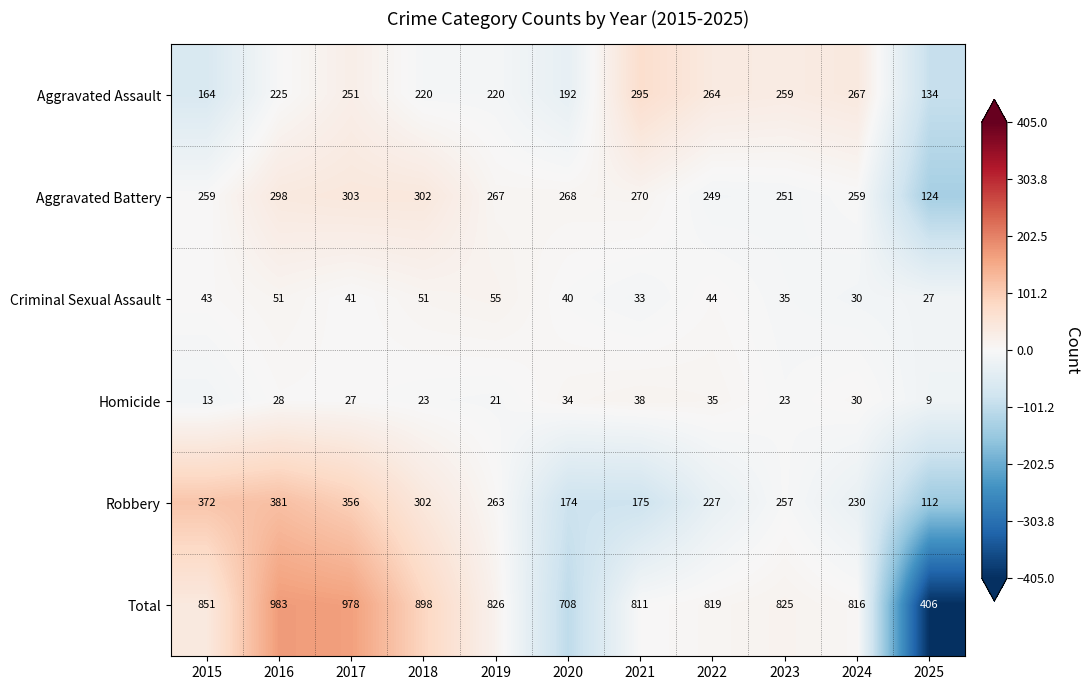

List the series in order of their peak value, lowest first.

Homicide, Criminal Sexual Assault, Aggravated Assault, Aggravated Battery, Robbery, Total